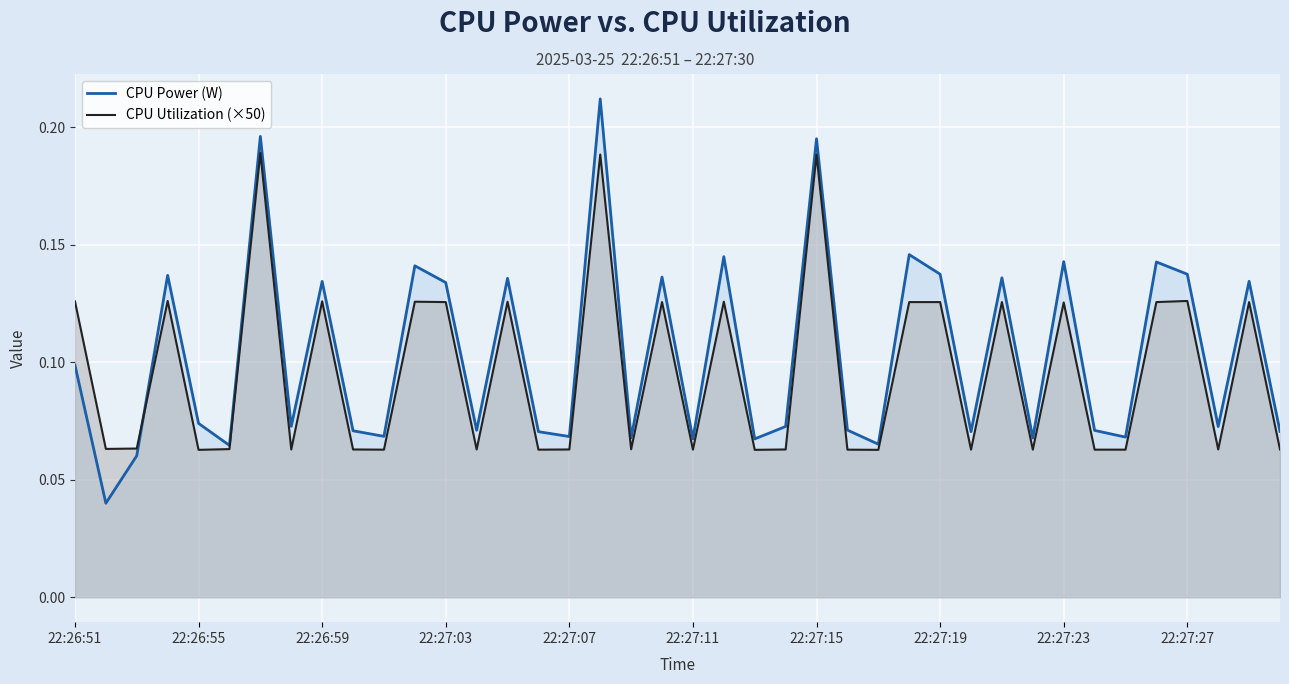

How many lines are shown in the chart?

2